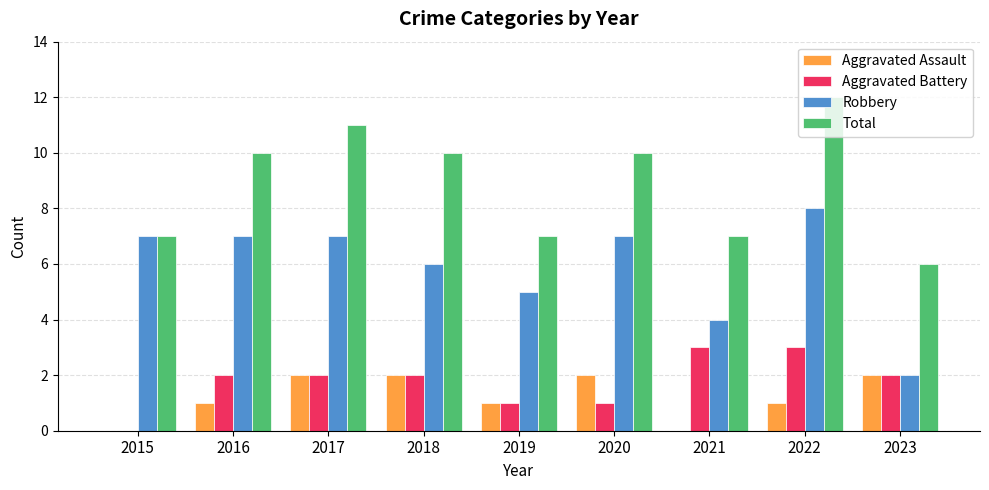

Count the number of data series in this chart.

4